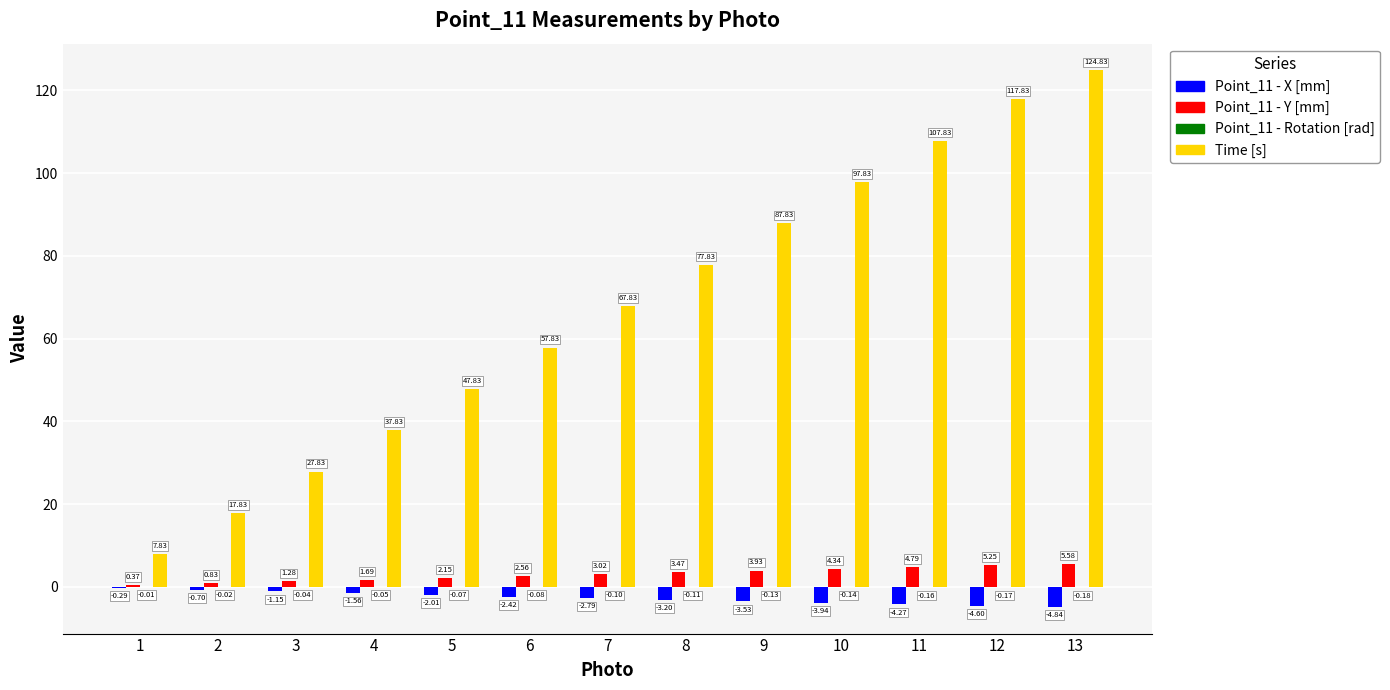

Between 4 and 7, which series saw the biggest shift?

Time [s]